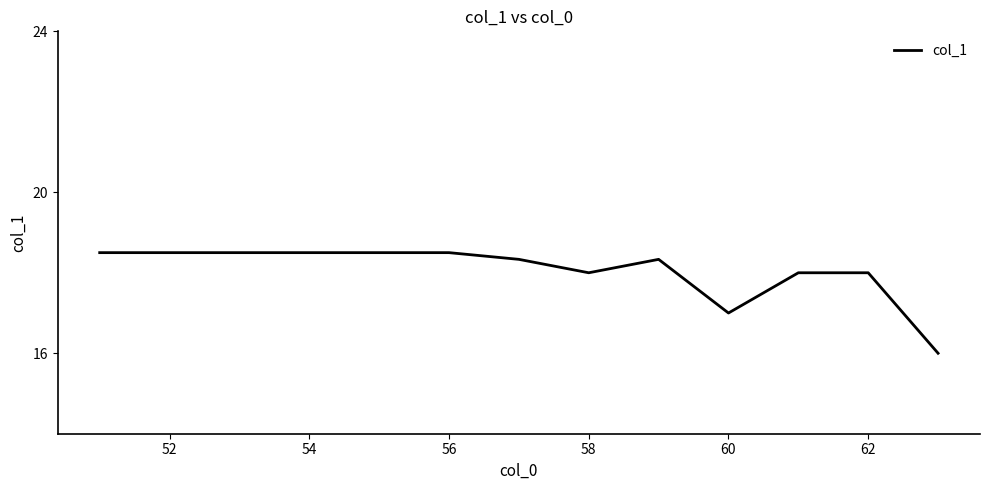

What is the minimum value shown in the chart?

16.0